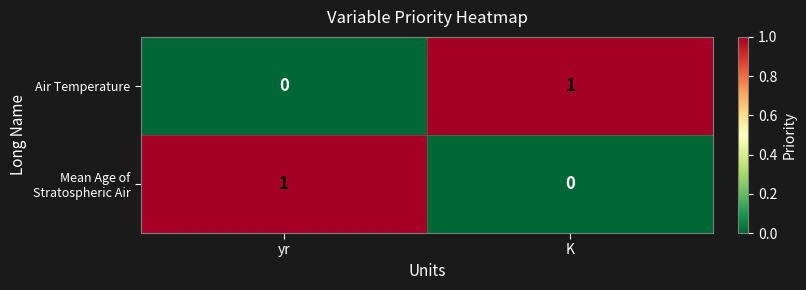

Rank the series at K from lowest to highest value.

Mean Age of Stratospheric Air, Air Temperature